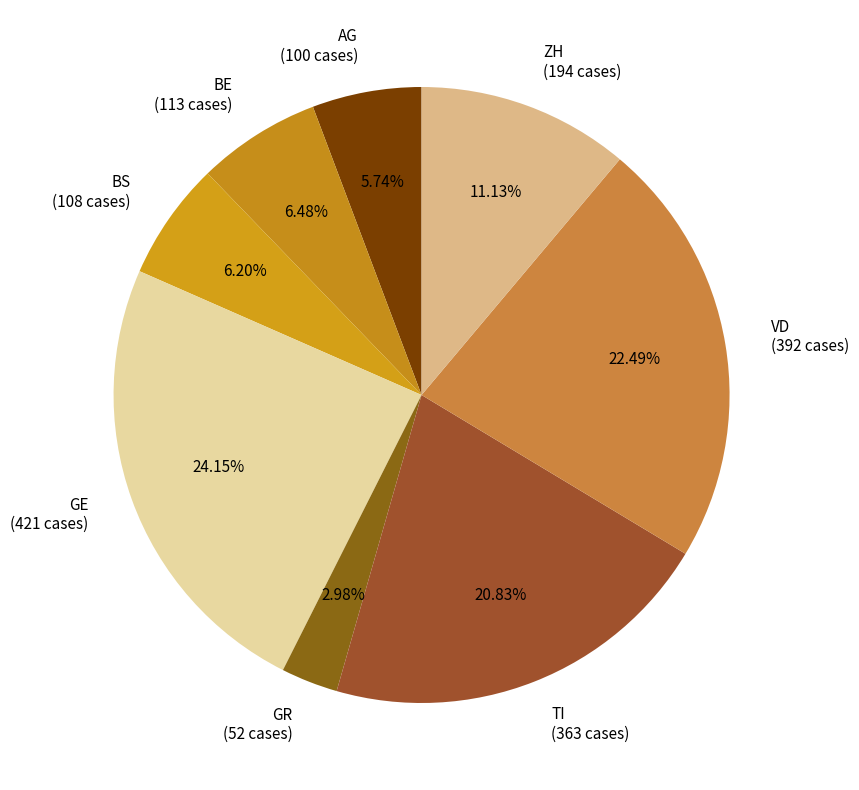

Is the sum of GR and TI greater than half?

No